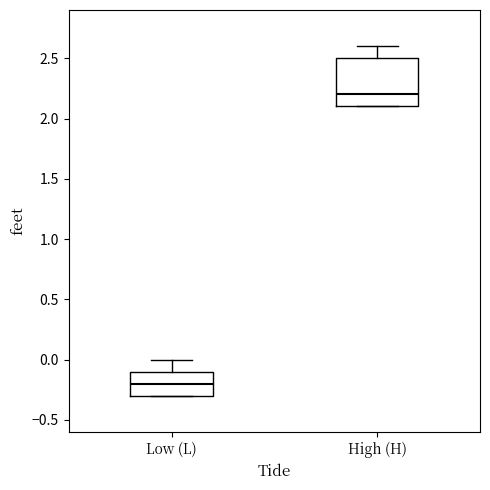

Reading left to right, read every box against the y-axis: the position of its median line, the range the box covers, and the ends of its whiskers. The values are not printed on the chart, so give them approximately, as read against the axis.

Low (L): median -0.2, box -0.3 to -0.1, whiskers -0.3 to 0.0
High (H): median 2.2, box 2.1 to 2.5, whiskers 2.1 to 2.6